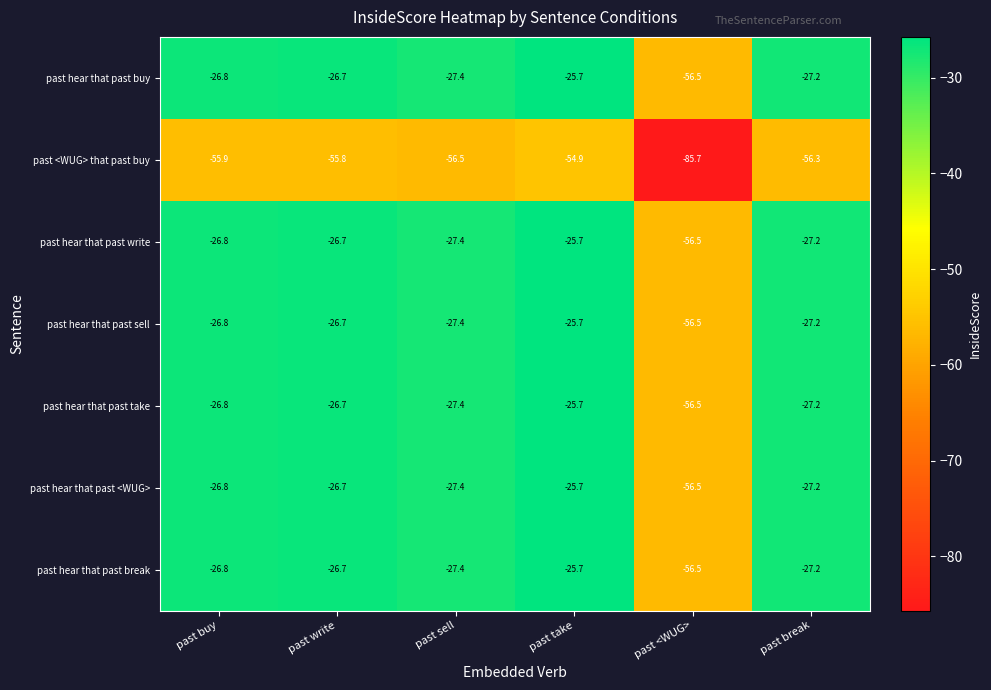

What is the minimum value for past hear that past <WUG>?

-56.5